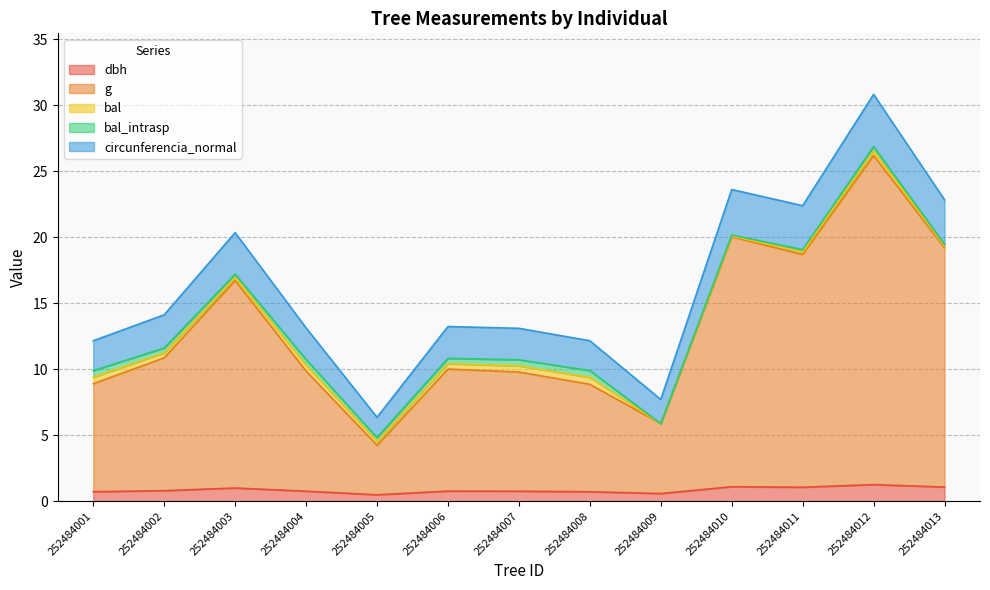

The value of dbh at 252484013 is 0.3. True or false?

False